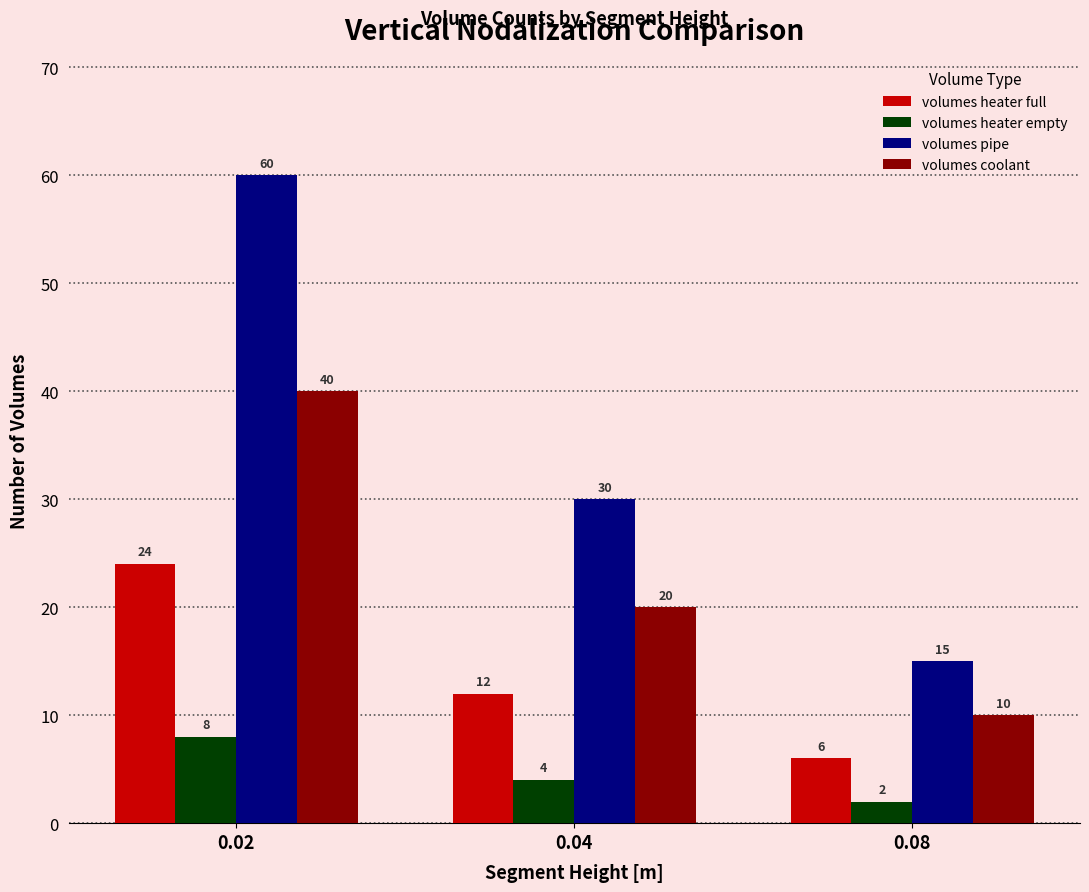

What is the sum of all volumes heater full values?

42